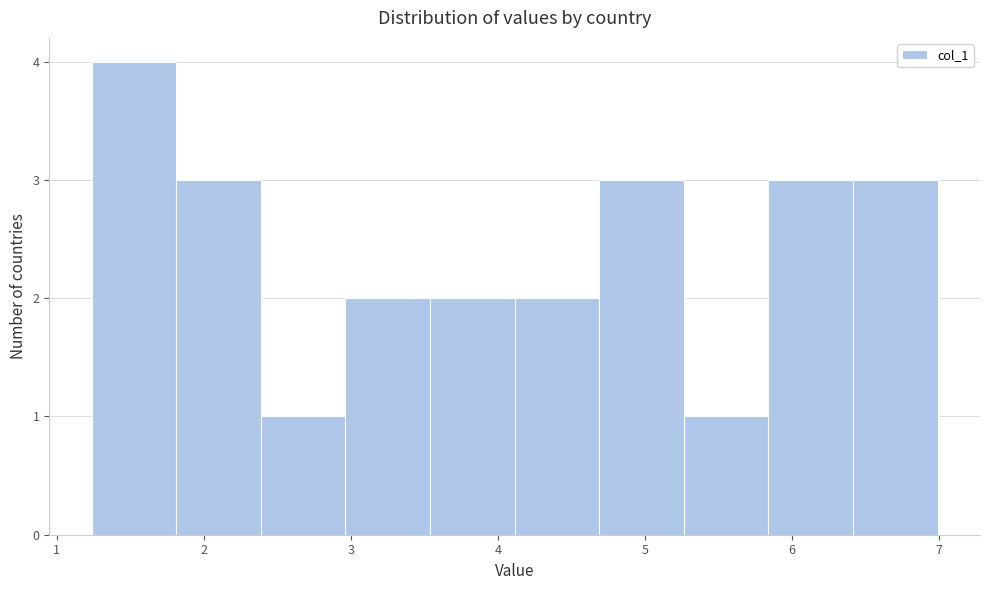

Reading left to right, list every bar in this chart as the range it spans on the x-axis followed by its height. Neither the bar edges nor the heights are printed on the chart, so give them approximately, as read against the axes.

1.2 to 1.8: 4
1.8 to 2.4: 3
2.4 to 3.0: 1
3.0 to 3.5: 2
3.5 to 4.1: 2
4.1 to 4.7: 2
4.7 to 5.3: 3
5.3 to 5.8: 1
5.8 to 6.4: 3
6.4 to 7.0: 3